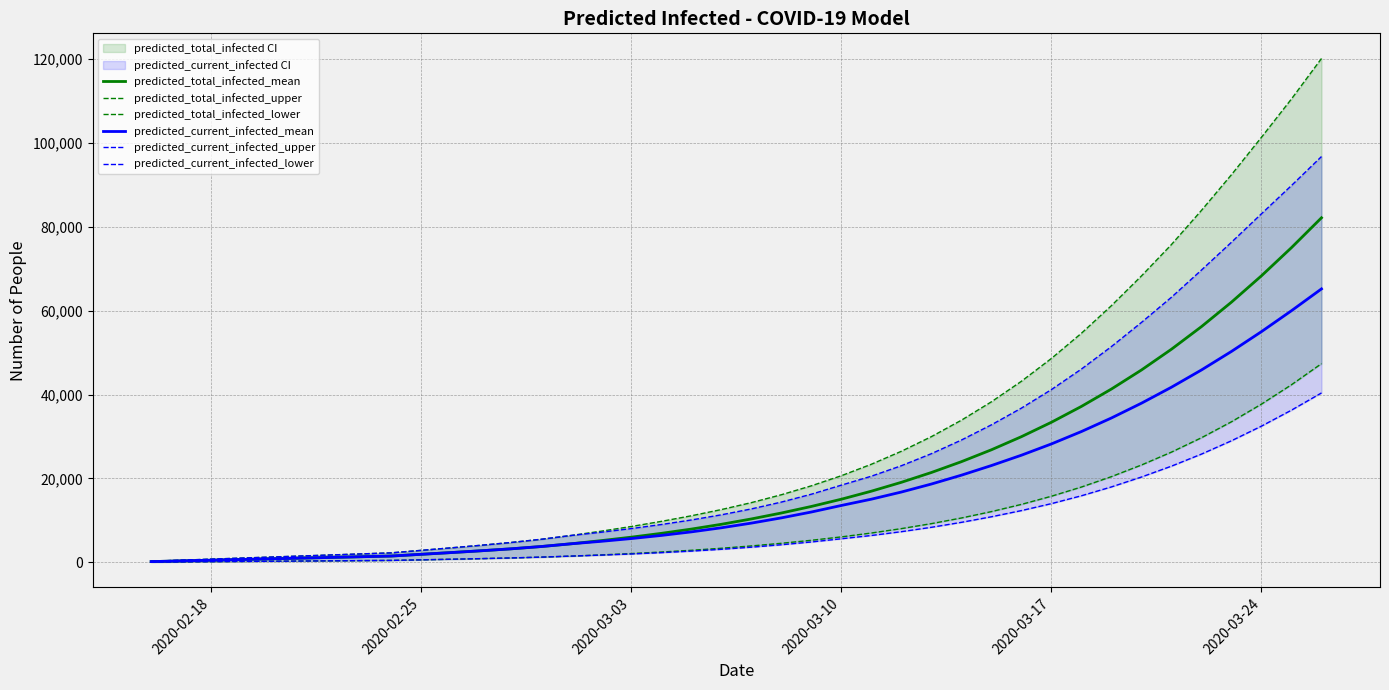

What is the minimum value for predicted_total_infected_upper?

250